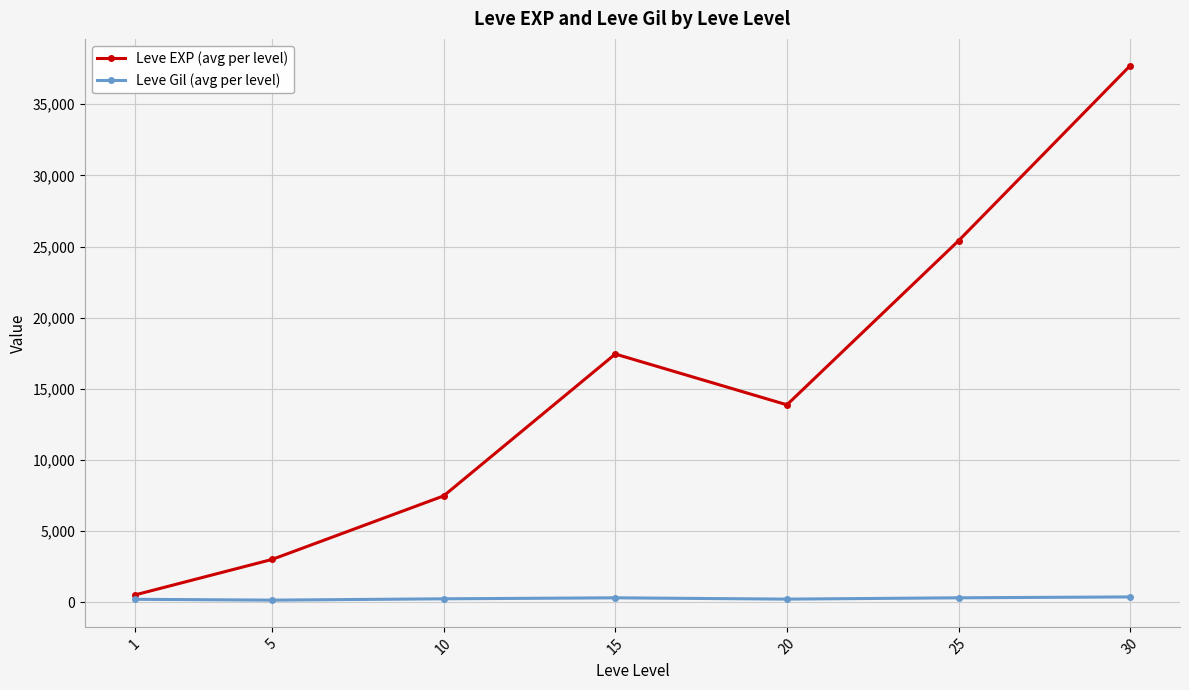

What is the minimum value for Leve Gil (avg per level)?

149.3